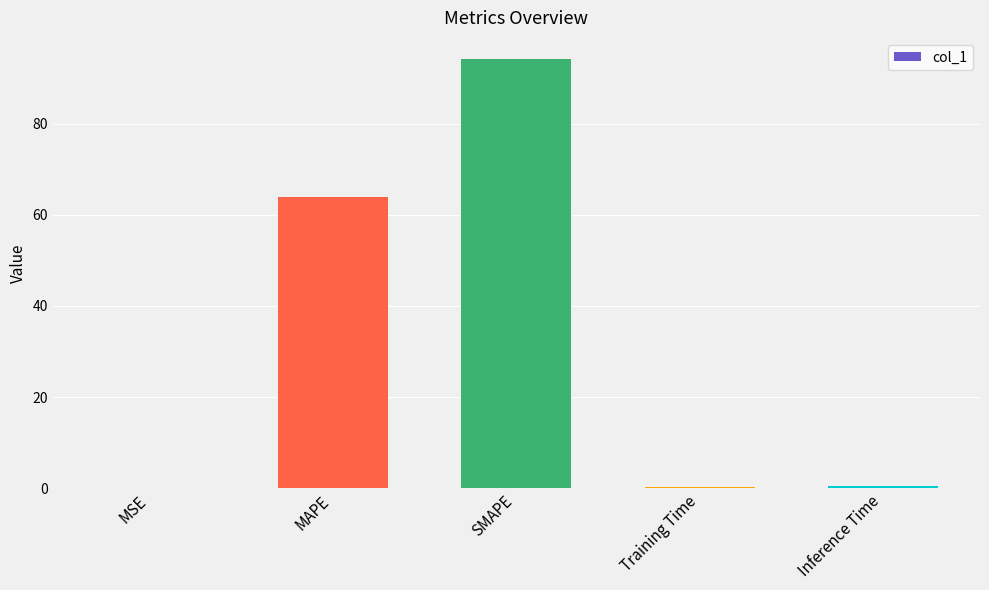

Is it true that the value at SMAPE is 94.1?

True